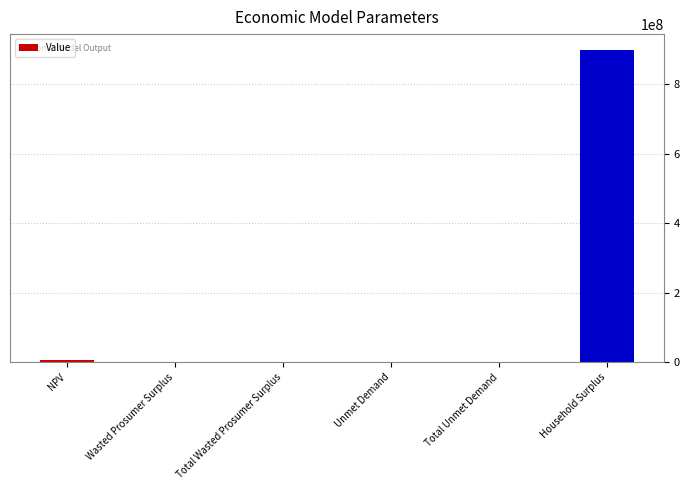

Which has a higher value, Total Wasted Prosumer Surplus or Household Surplus?

Household Surplus